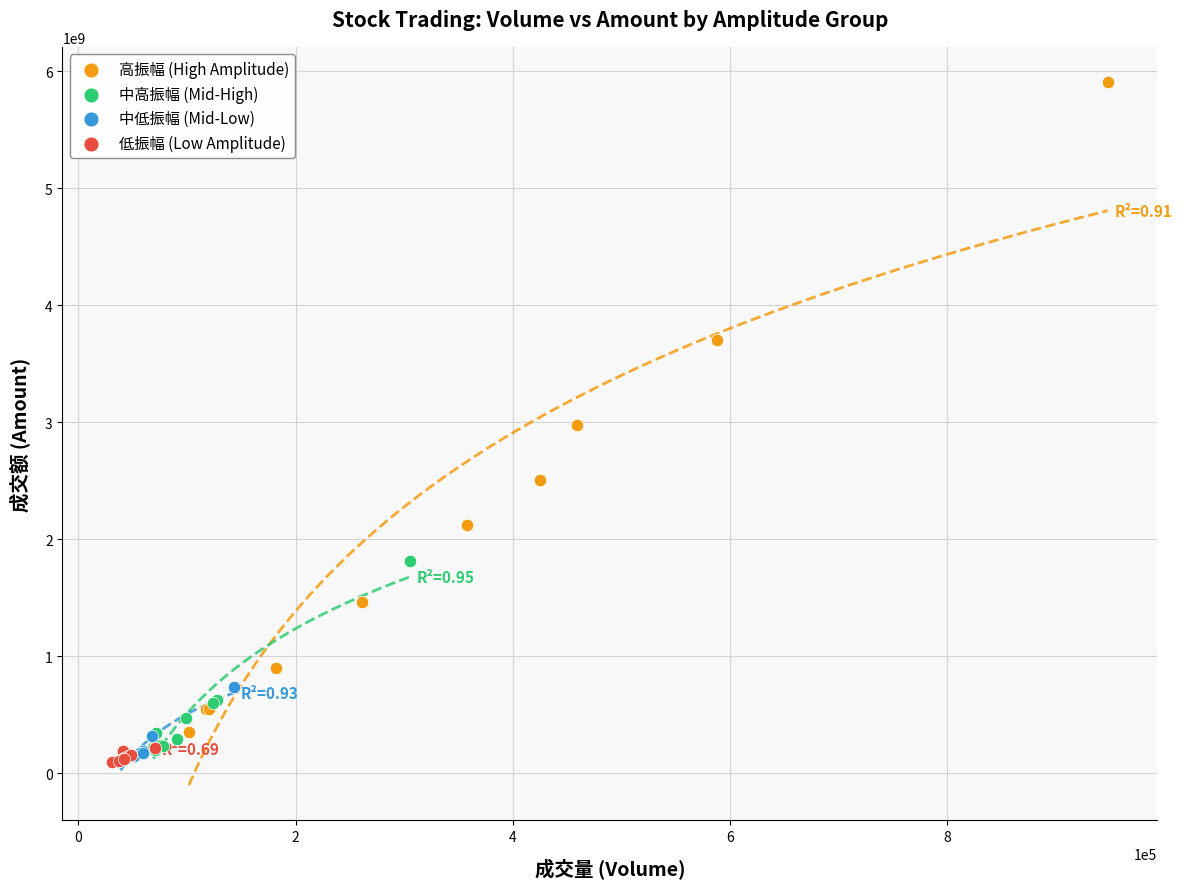

Which series has the widest spread of Y values?

高振幅 (High Amplitude)